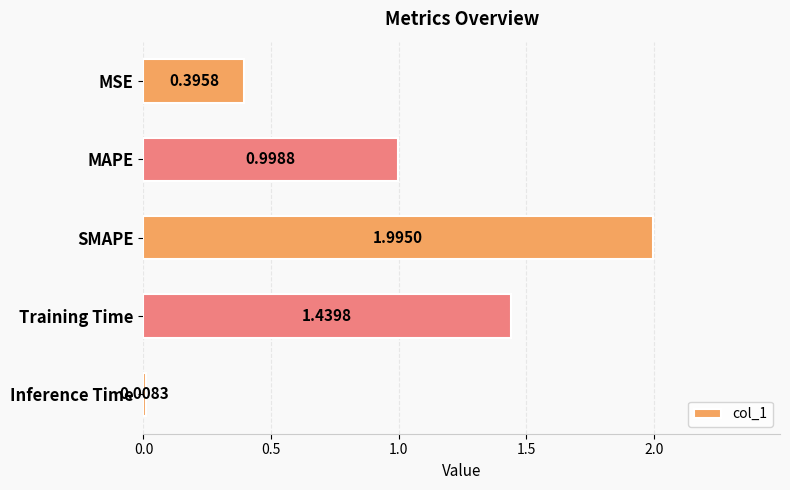

Rank the categories by value from lowest to highest.

Inference Time, MSE, MAPE, Training Time, SMAPE